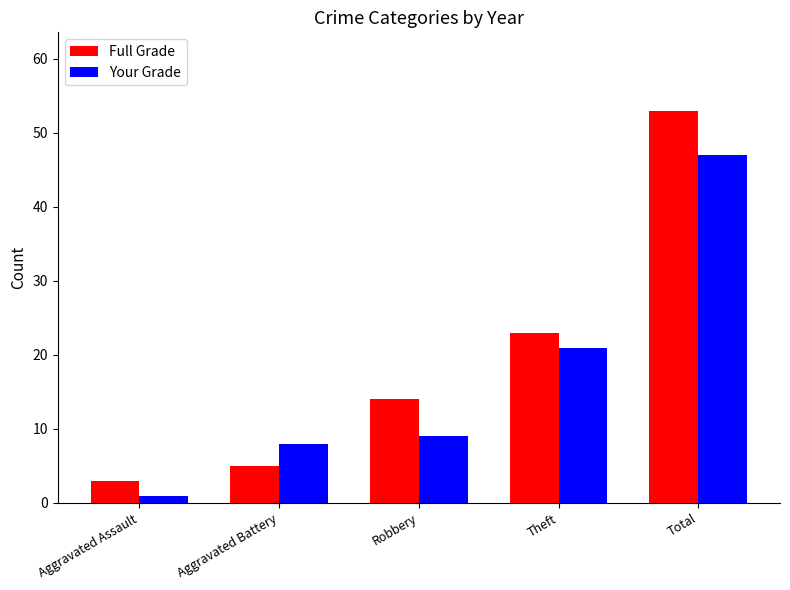

Rank the series by their average value, from lowest to highest.

Your Grade, Full Grade